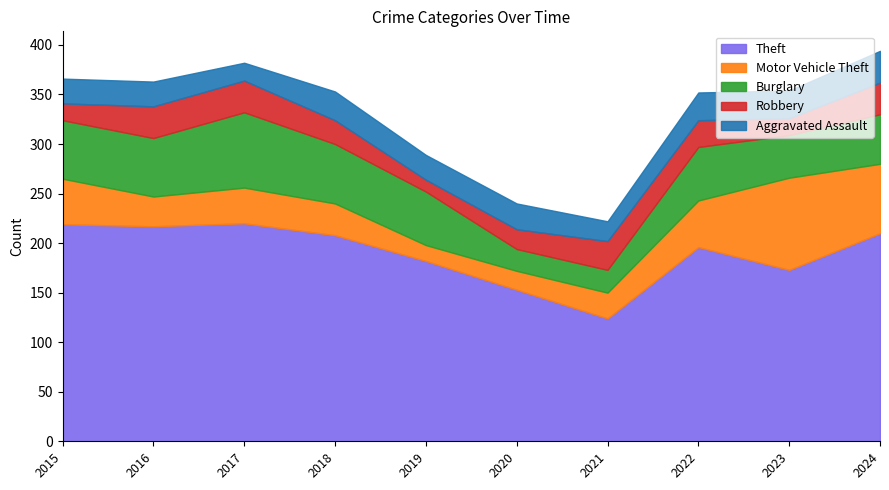

What is the average value of the Motor Vehicle Theft series?

42